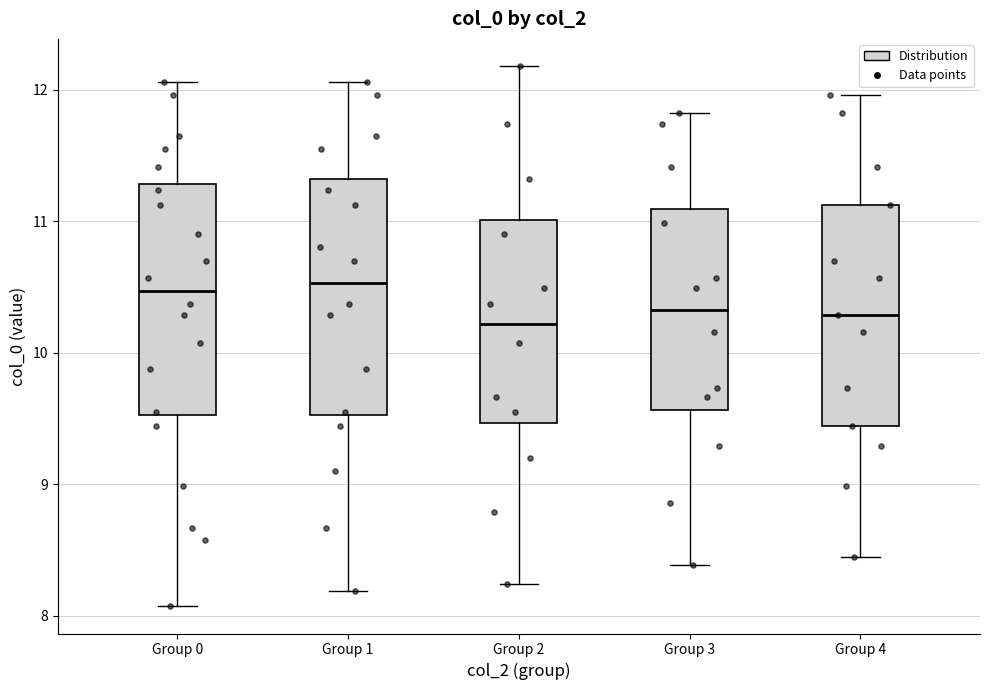

Reading left to right, transcribe this box plot: for each box, give where its median line is, the range the box spans, and where its two whiskers end, as read against the y-axis. The values are not printed on the chart, so give them approximately, as read against the axis.

Group 0: median 10.5, box 9.5 to 11.3, whiskers 8.1 to 12.1
Group 1: median 10.5, box 9.5 to 11.3, whiskers 8.2 to 12.1
Group 2: median 10.2, box 9.5 to 11.0, whiskers 8.2 to 12.2
Group 3: median 10.3, box 9.6 to 11.1, whiskers 8.4 to 11.8
Group 4: median 10.3, box 9.4 to 11.1, whiskers 8.5 to 12.0